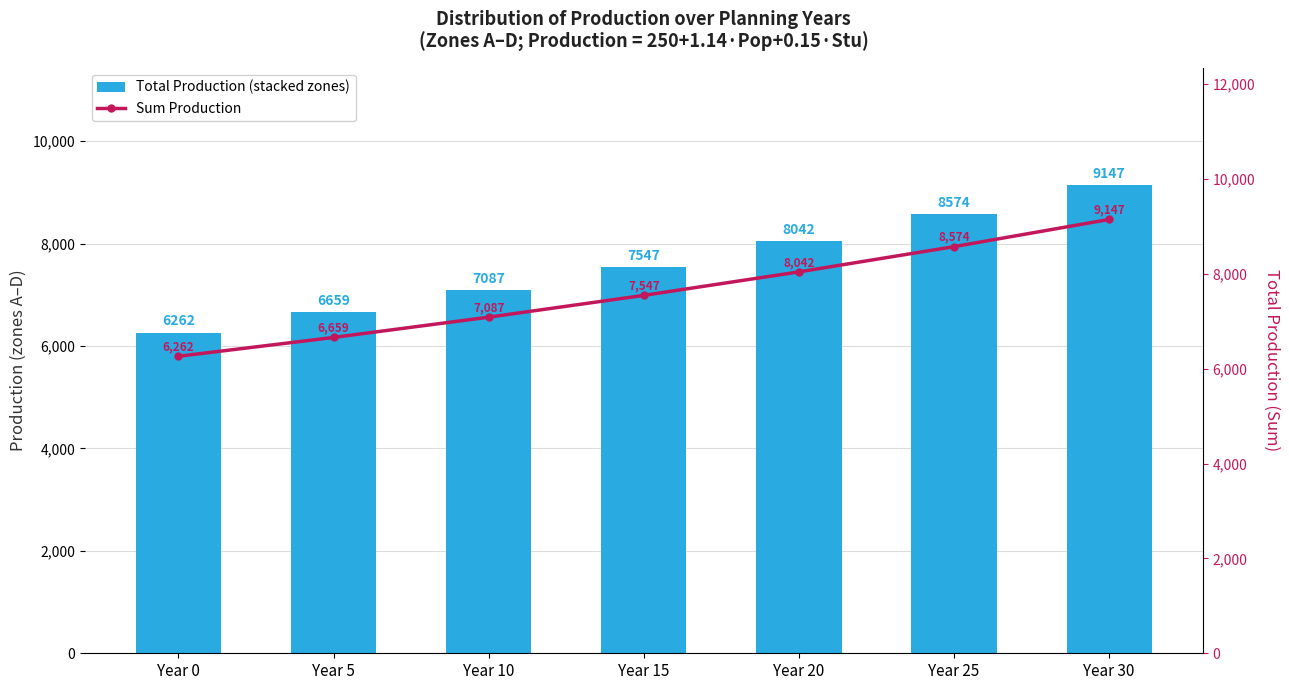

Which category has the lowest value in the Sum Production series?

Year 0